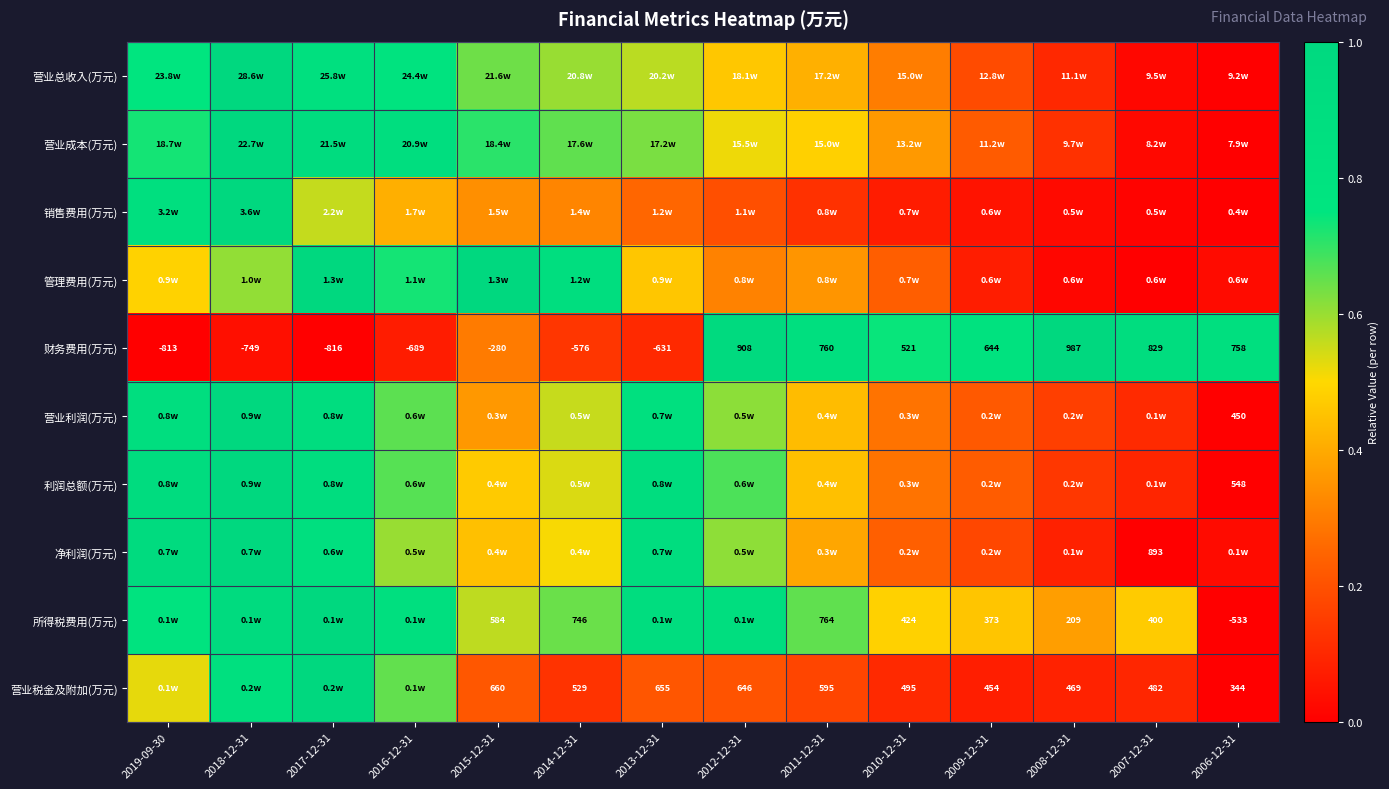

At which category does the chart reach its peak across all series?

2018-12-31